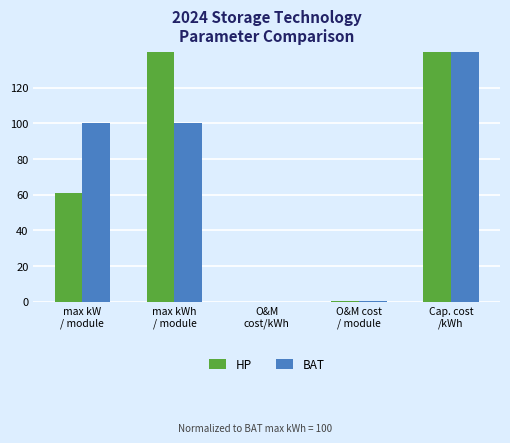

What are all the series names shown in the legend?

HP, BAT